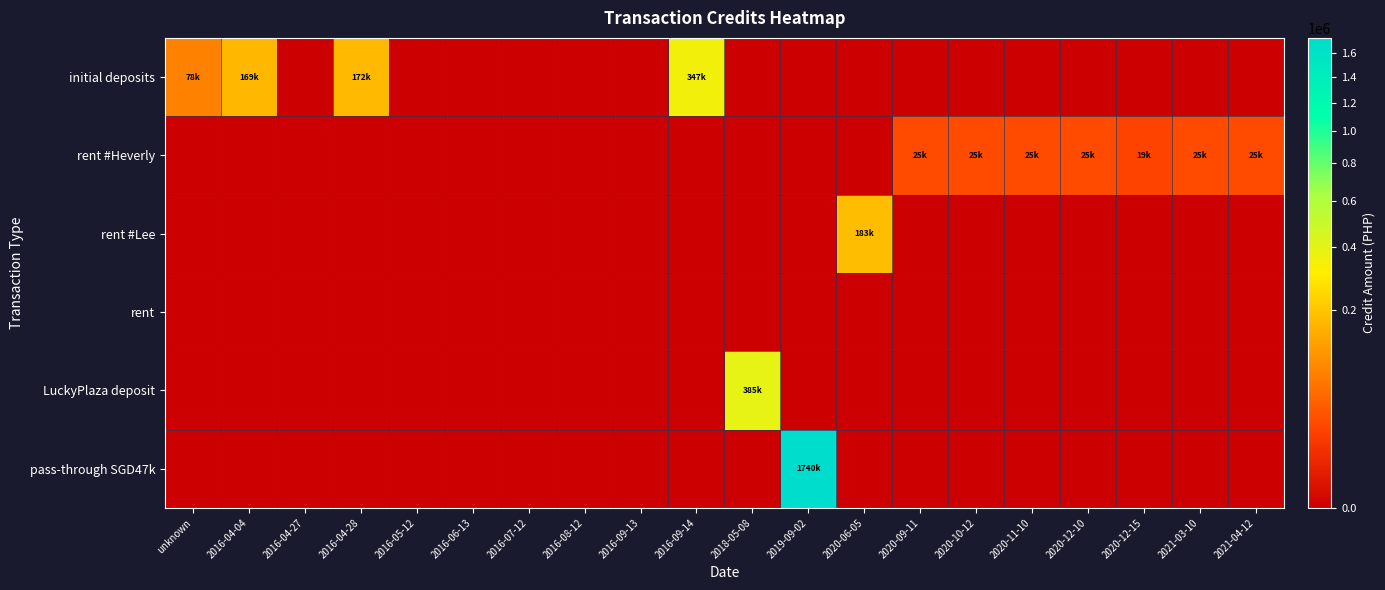

What is the difference between the highest and lowest values at 2018-05-08?

385407.2